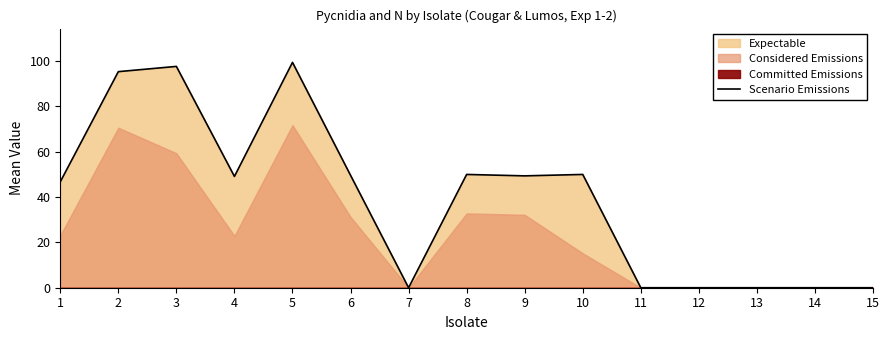

How many values are above zero?

9